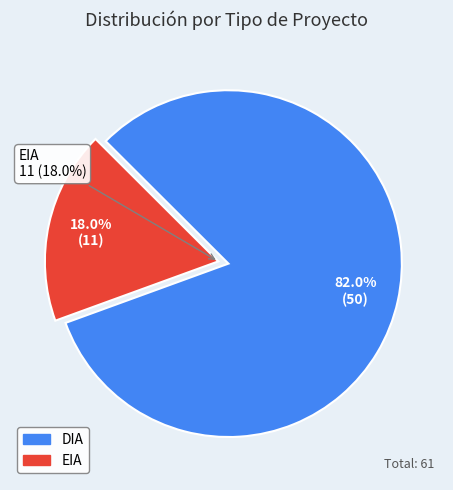

The DIA slice represents 82% of the pie. True or false?

True